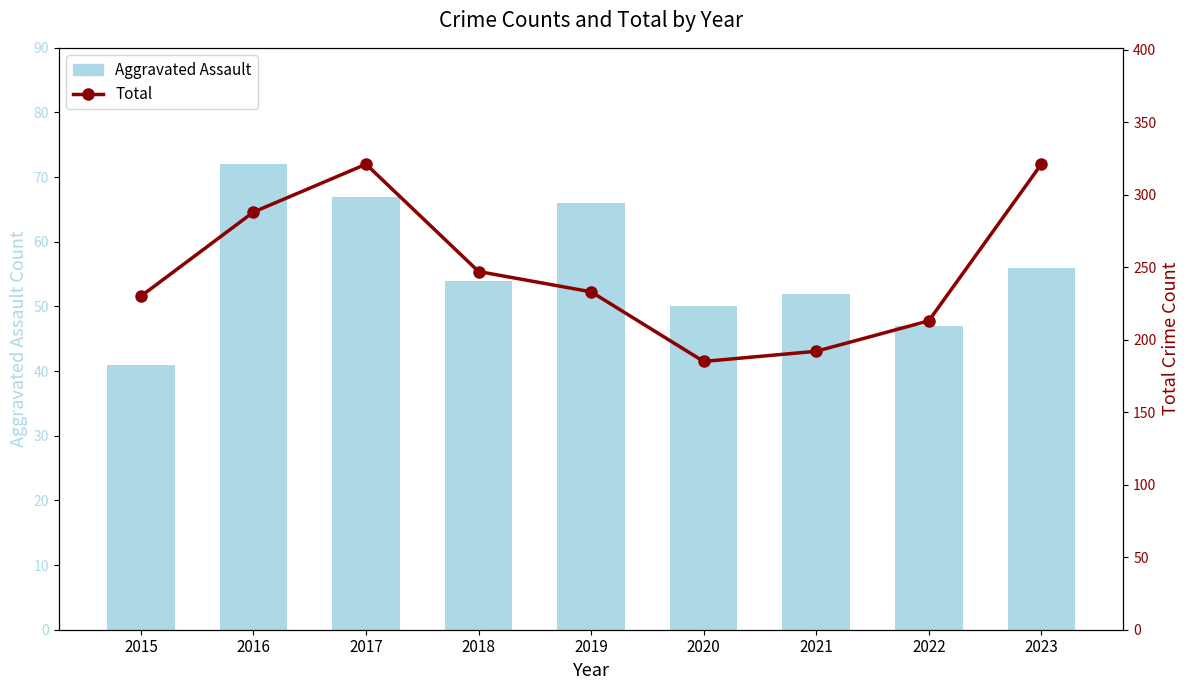

What is the value of the Aggravated Assault bar at the 8th from the left?

47